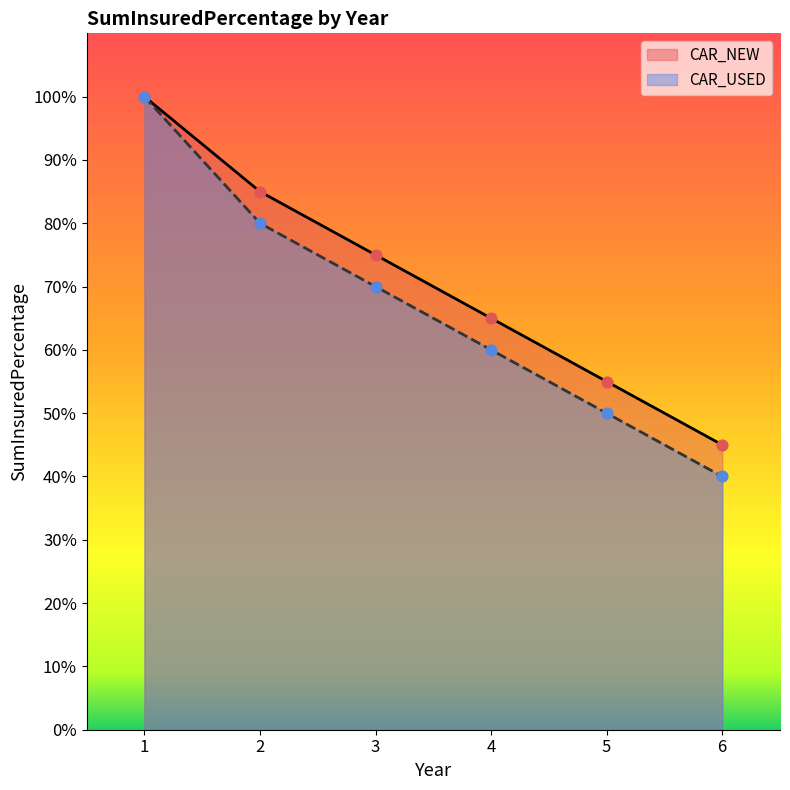

Which series has the largest Y range (max minus min)?

CAR_USED